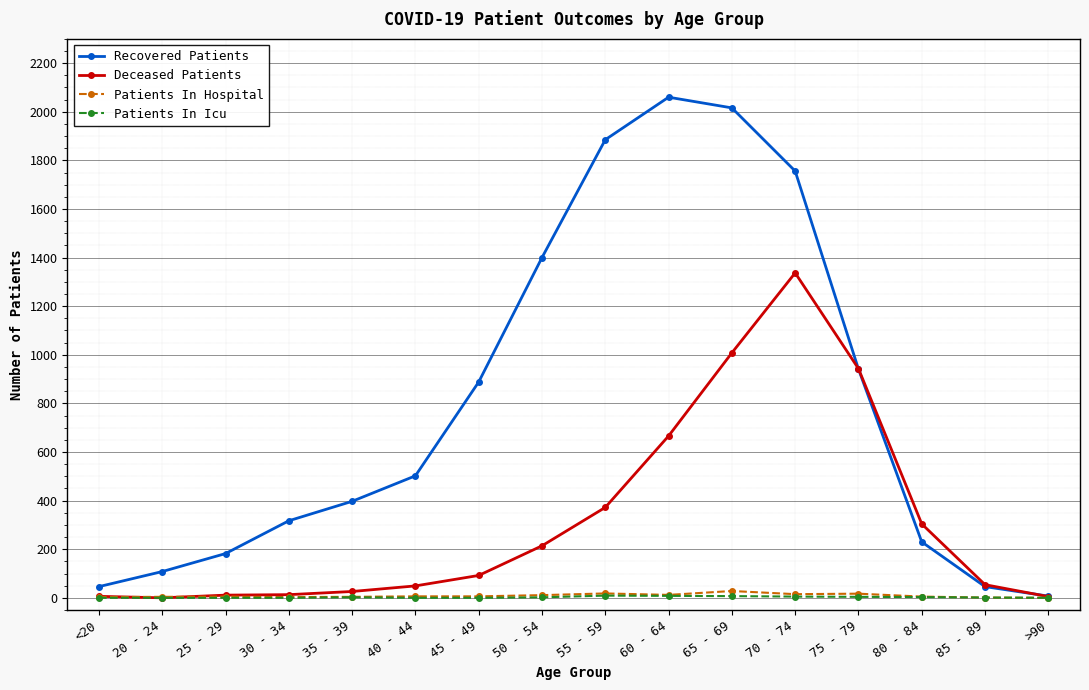

Read the Patients In Hospital value at 45 - 49, to the nearest 5.

5